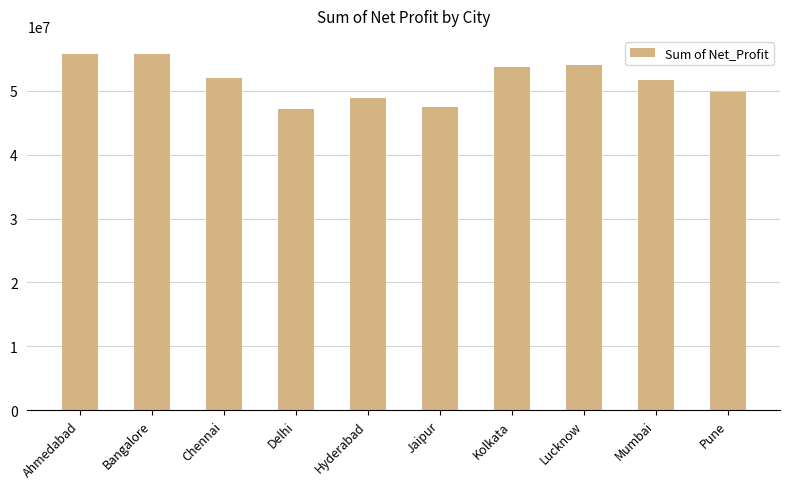

What is the maximum value shown in the chart?

55797269.0